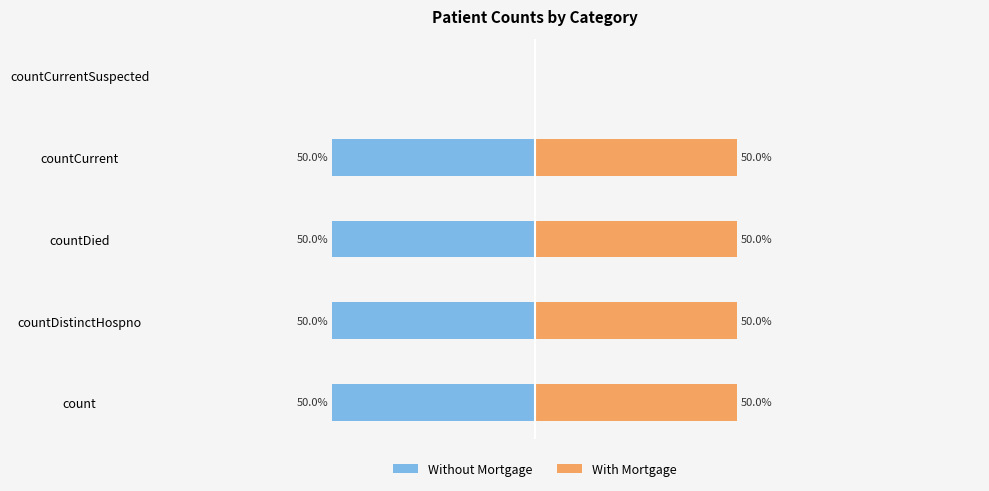

How many values in the With Mortgage series are below 50?

1